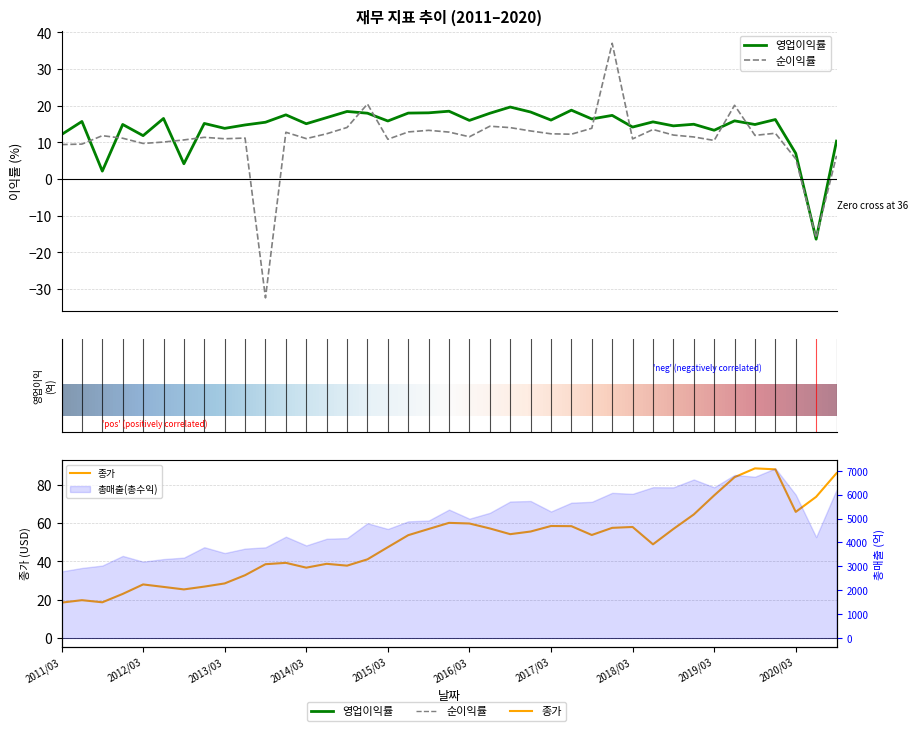

List the labels in order of 순이익률 value, smallest first.

2013/09, 2020/06, 2020/03, 2020/09, 2011/03, 2011/06, 2012/03, 2012/06, 2019/03, 2012/09, 2015/03, 2018/03, 2013/03, 2014/03, 2011/12, 2013/06, 2012/12, 2018/12, 2016/03, 2011/09, 2019/09, 2018/09, 2017/06, 2017/03, 2014/06, 2019/12, 2013/12, 2015/12, 2015/06, 2016/12, 2015/09, 2018/06, 2017/09, 2016/09, 2014/09, 2016/06, 2019/06, 2014/12, 2017/12